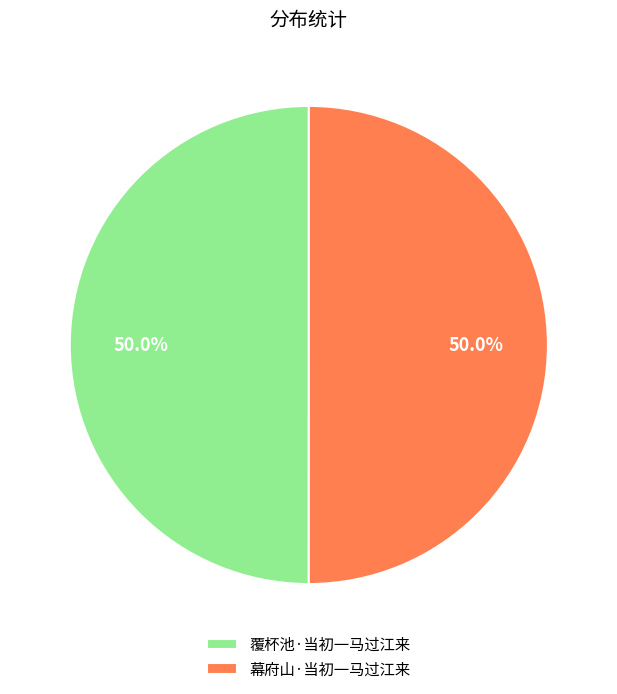

Count the number of slices in the pie.

2